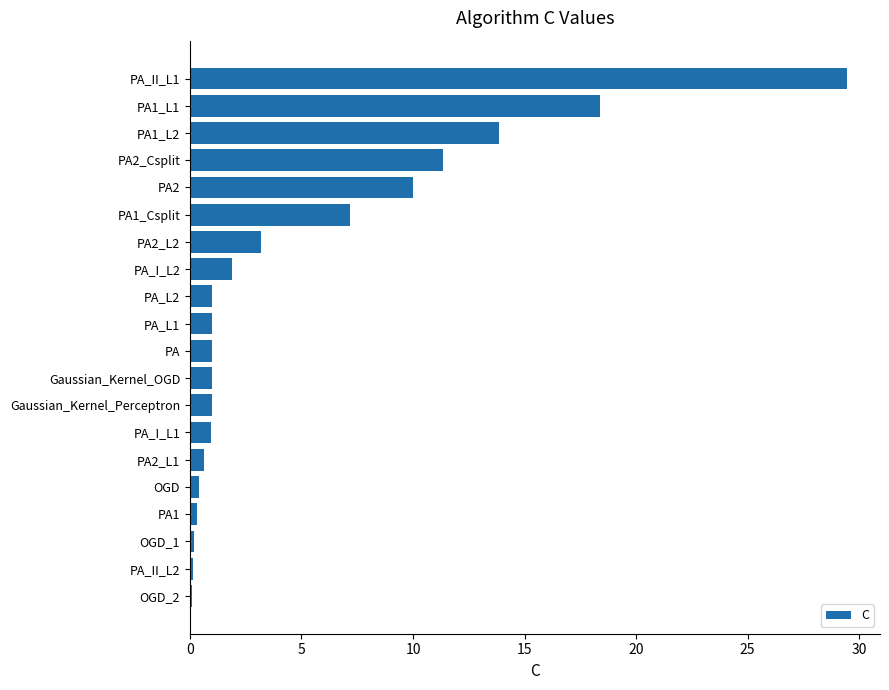

Does the chart contain stacked bars?

No